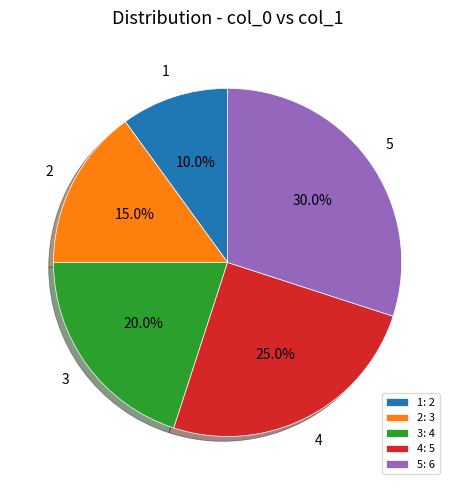

What is the ratio of the value at 4: 5 to the value at 5: 6?

0.8